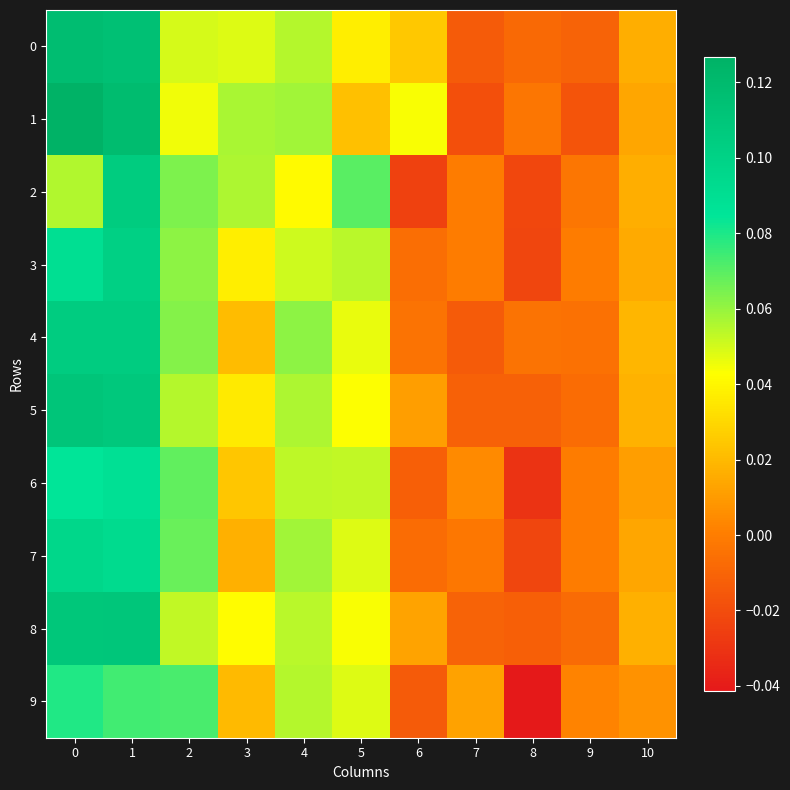

Reading left to right, list all the values displayed in this chart.

0: 0=0.1	1=0.1	2=0.0	3=0.0	4=0.1	5=0.0	6=0.0	7=-0.0	8=-0.0	9=-0.0	10=0.0
1: 0=0.1	1=0.1	2=0.0	3=0.1	4=0.1	5=0.0	6=0.0	7=-0.0	8=-0.0	9=-0.0	10=0.0
2: 0=0.1	1=0.1	2=0.1	3=0.1	4=0.0	5=0.1	6=-0.0	7=0.0	8=-0.0	9=-0.0	10=0.0
3: 0=0.1	1=0.1	2=0.1	3=0.0	4=0.1	5=0.1	6=-0.0	7=0.0	8=-0.0	9=0.0	10=0.0
4: 0=0.1	1=0.1	2=0.1	3=0.0	4=0.1	5=0.0	6=-0.0	7=-0.0	8=-0.0	9=-0.0	10=0.0
5: 0=0.1	1=0.1	2=0.1	3=0.0	4=0.1	5=0.0	6=0.0	7=-0.0	8=-0.0	9=-0.0	10=0.0
6: 0=0.1	1=0.1	2=0.1	3=0.0	4=0.1	5=0.1	6=-0.0	7=0.0	8=-0.0	9=0.0	10=0.0
7: 0=0.1	1=0.1	2=0.1	3=0.0	4=0.1	5=0.0	6=-0.0	7=-0.0	8=-0.0	9=0.0	10=0.0
8: 0=0.1	1=0.1	2=0.1	3=0.0	4=0.1	5=0.0	6=0.0	7=-0.0	8=-0.0	9=-0.0	10=0.0
9: 0=0.1	1=0.1	2=0.1	3=0.0	4=0.1	5=0.0	6=-0.0	7=0.0	8=-0.0	9=0.0	10=0.0